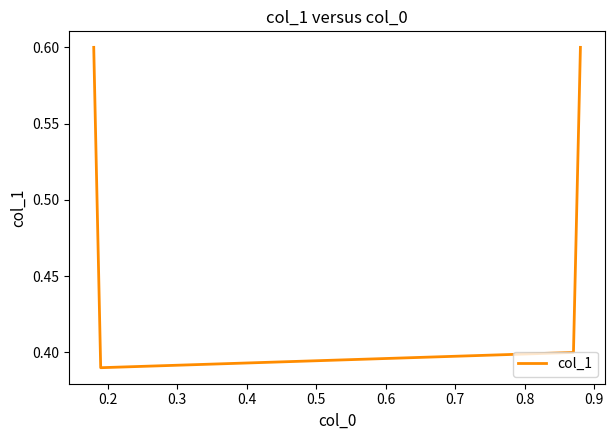

What is the average value?

0.5